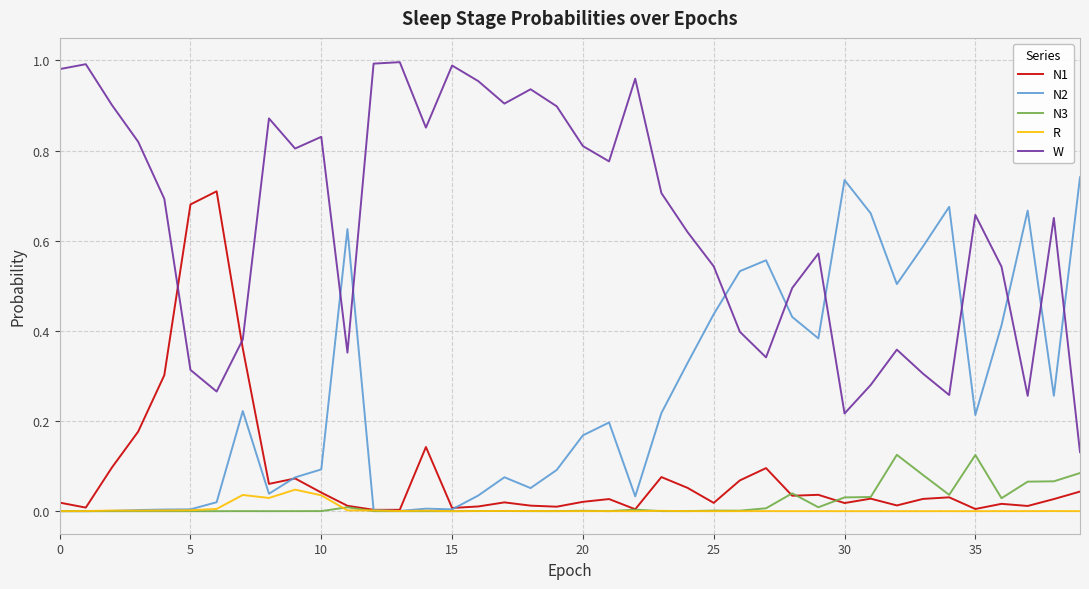

True or false: R and W intersect in this chart.

False